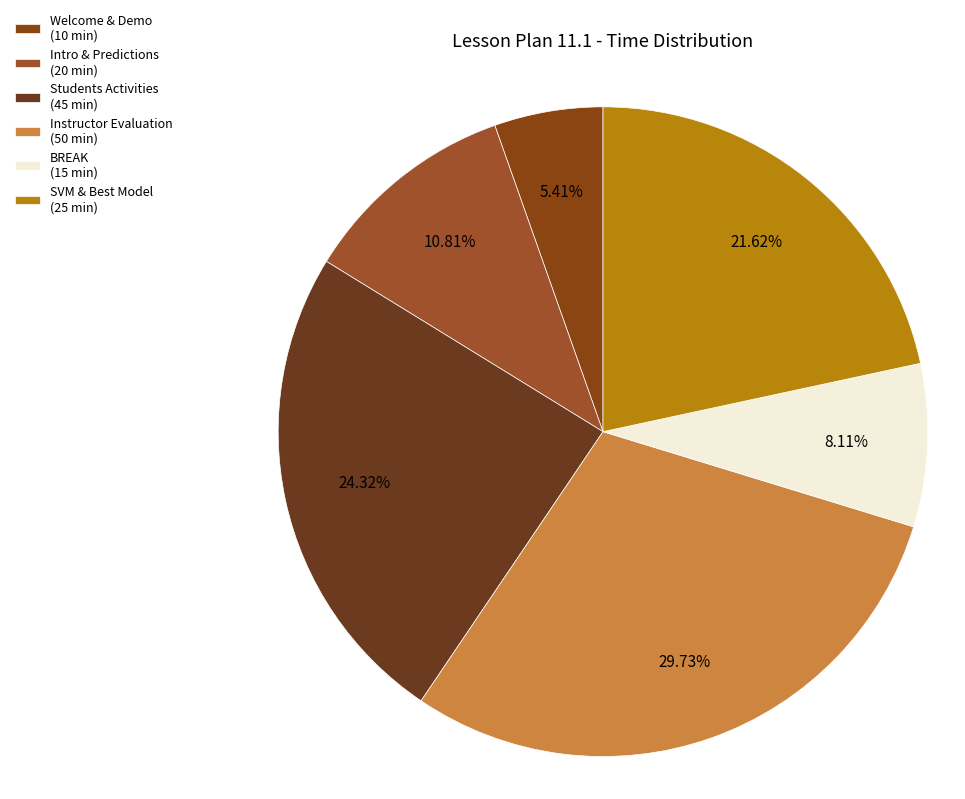

How many slices are in this pie chart?

6